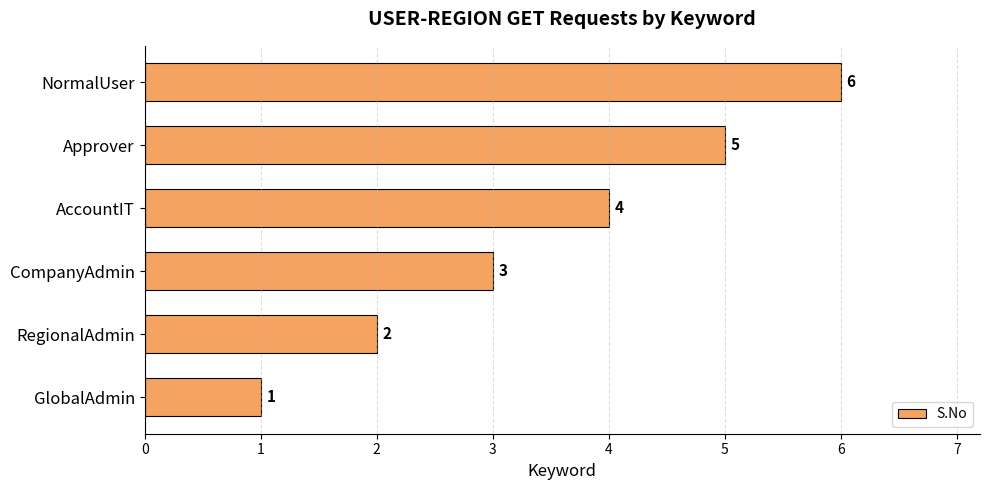

The value at RegionalAdmin is 1. True or false?

False